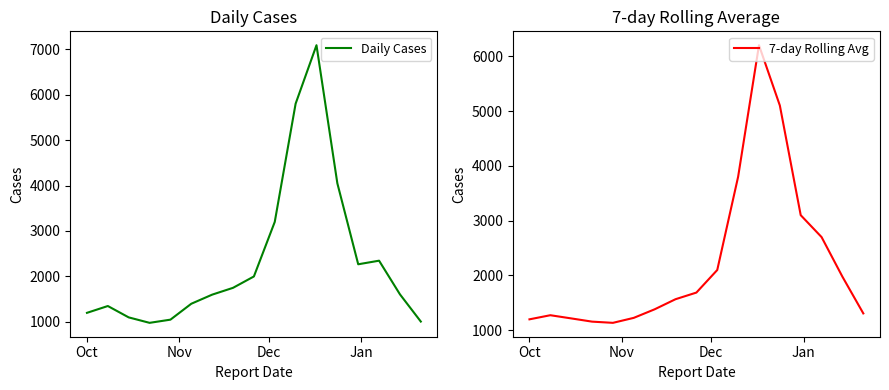

How many values in the 7-day Rolling Avg series are below 1567?

8